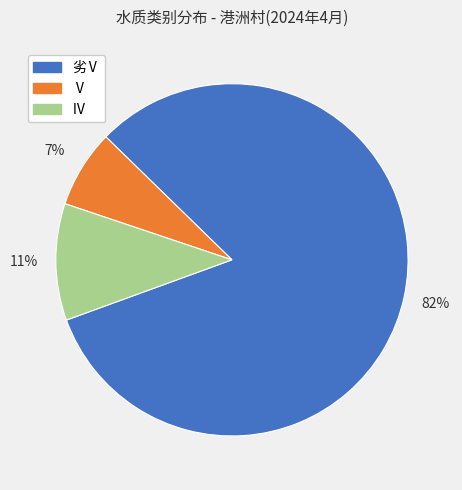

To the nearest percent, what portion does 劣Ⅴ represent?

82%